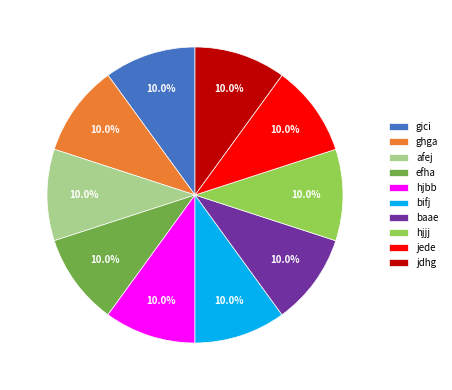

Does gici account for over 50% of the chart?

No